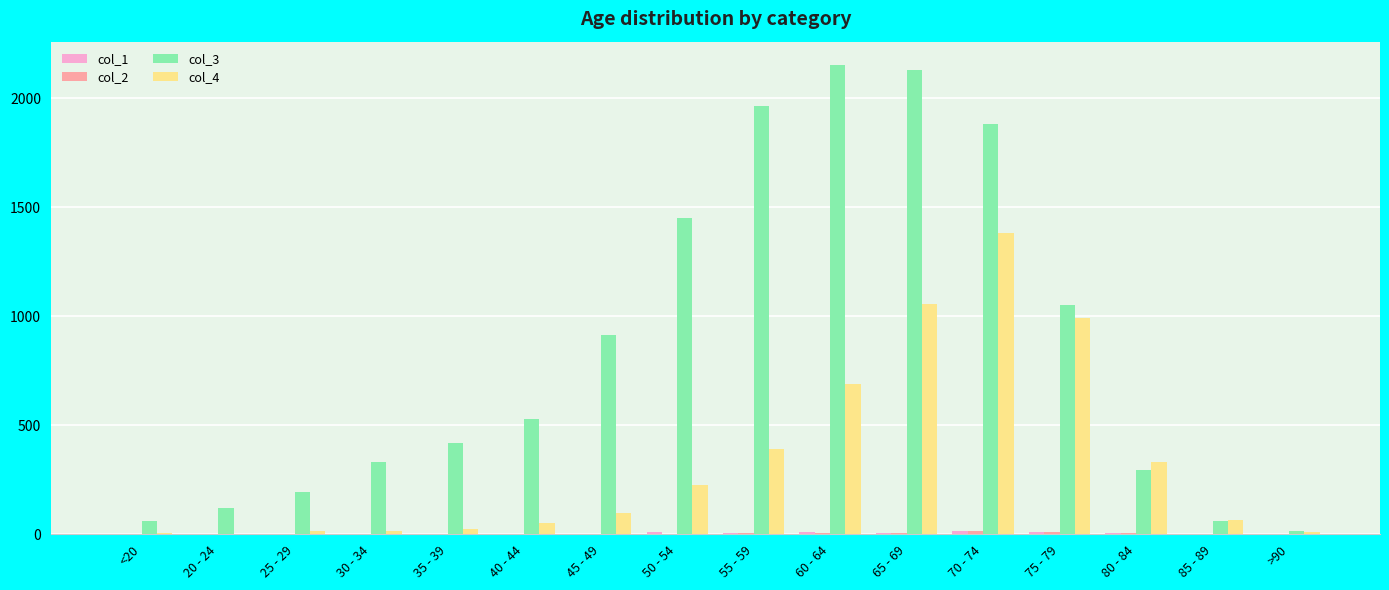

What is the greatest value displayed?

2151